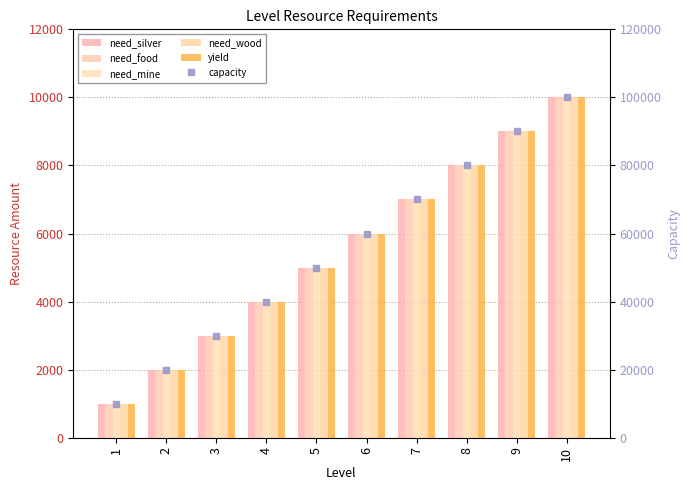

What is the difference between the need_wood values at 3 and 4?

1000